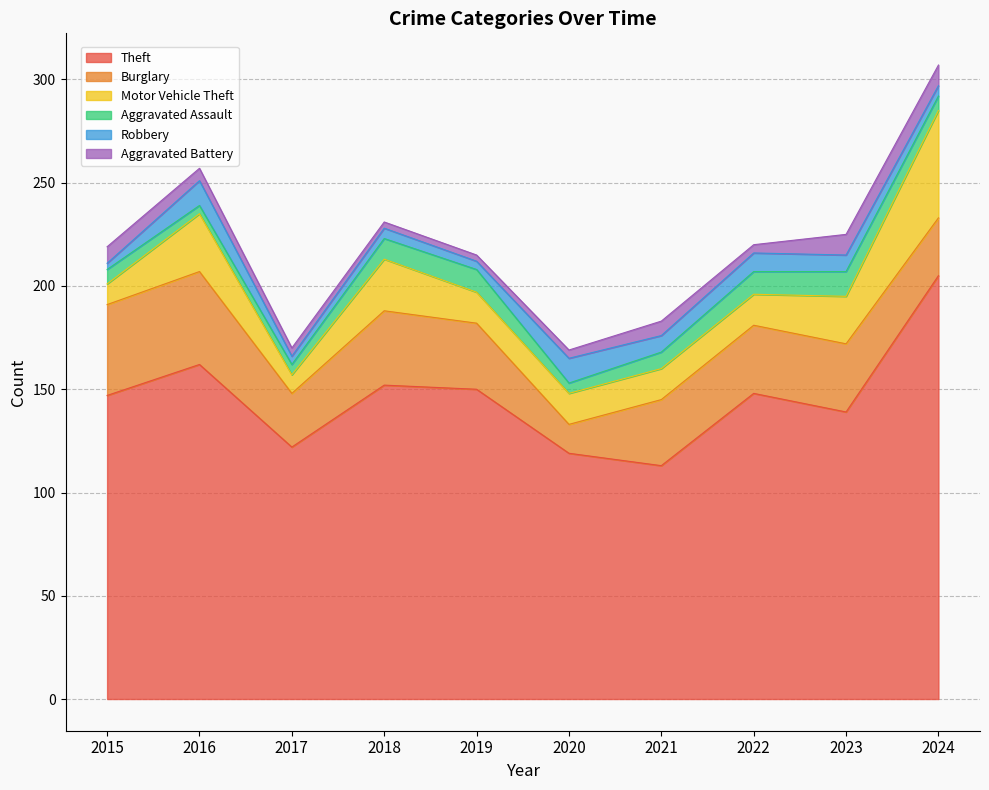

At how many categories does at least one series exceed 16?

10